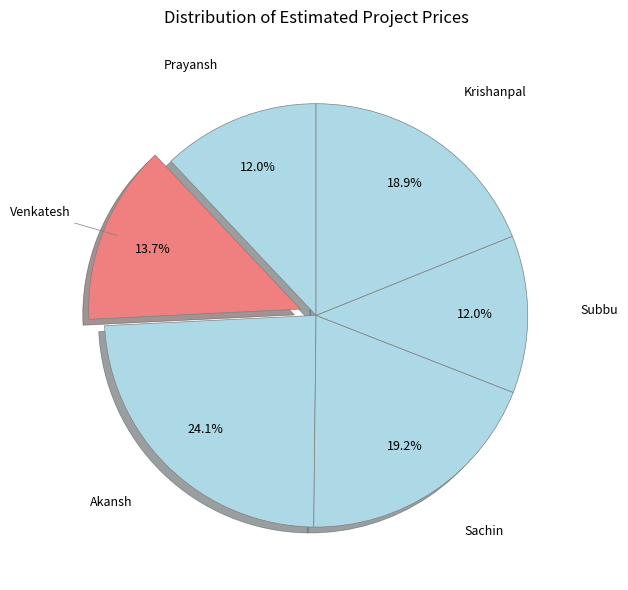

The Venkatesh slice represents 14% of the pie. True or false?

True